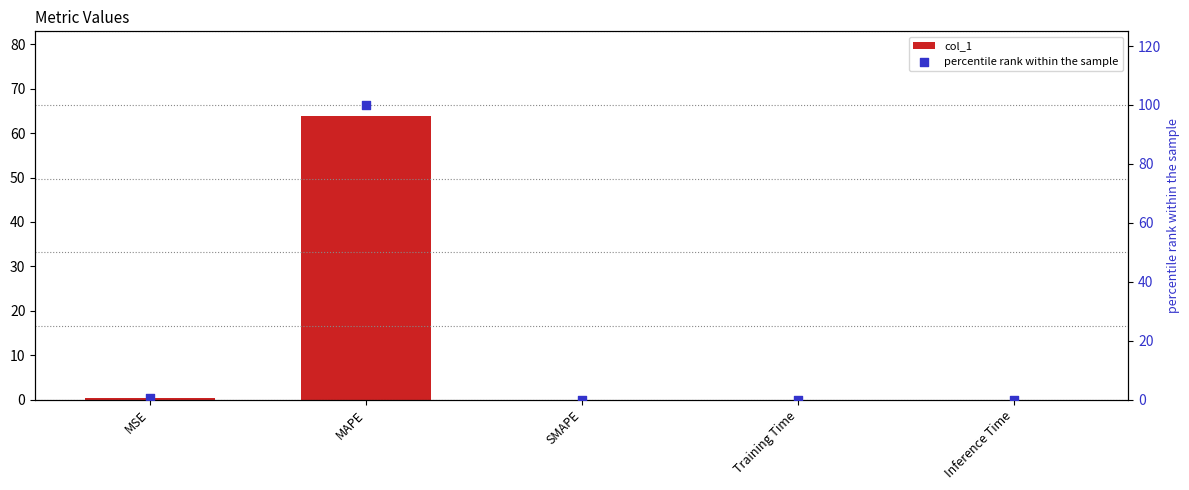

Which series contains the lowest Y value?

col_1